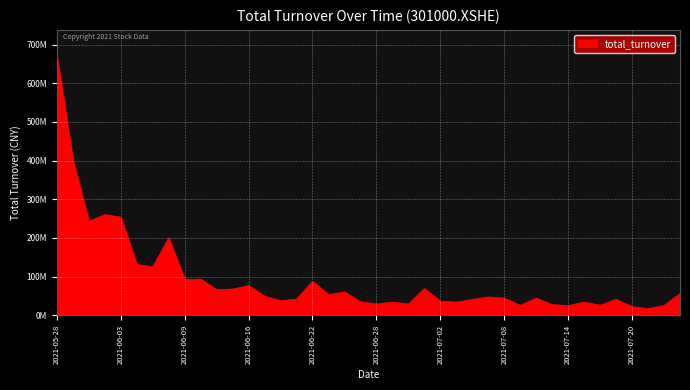

Is this an area chart (filled region under the line)?

Yes